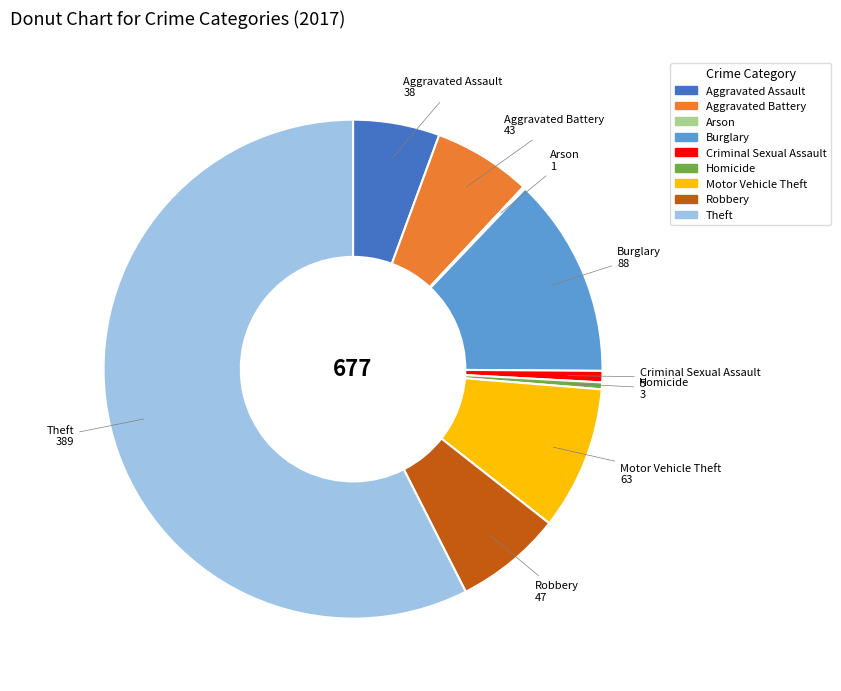

What is the largest slice in the pie chart?

Theft